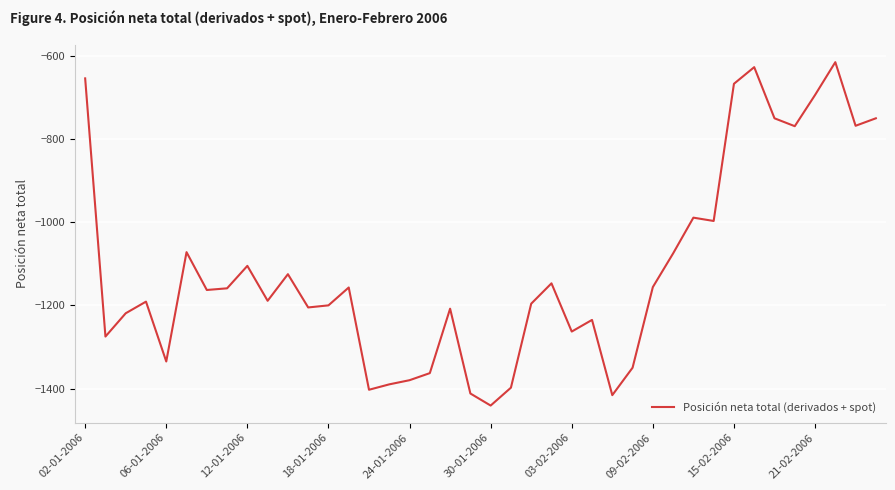

What is the average value?

-1113